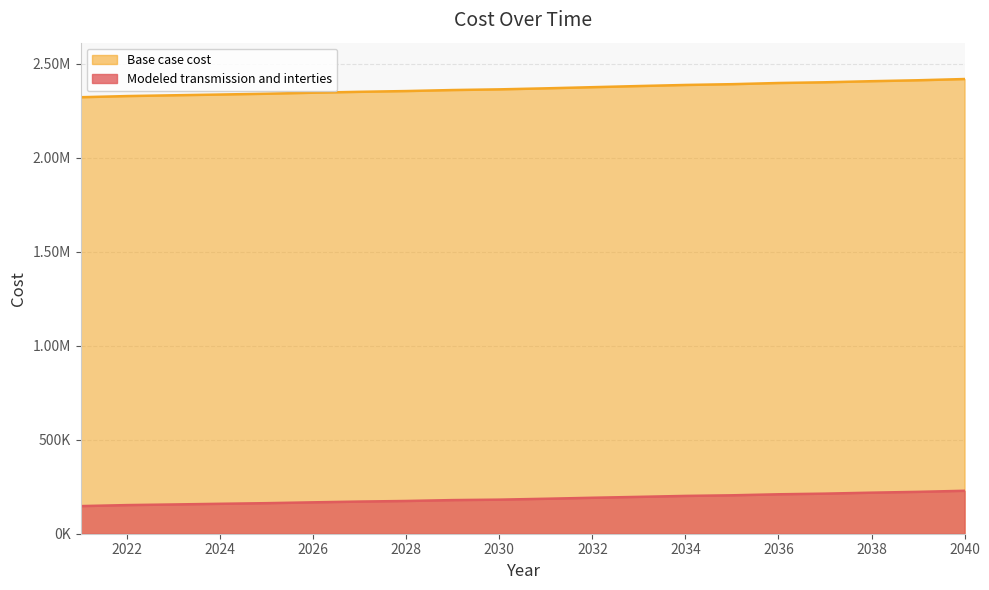

What is the sum of the Base case cost values at 2040 and 2033?

424409.2